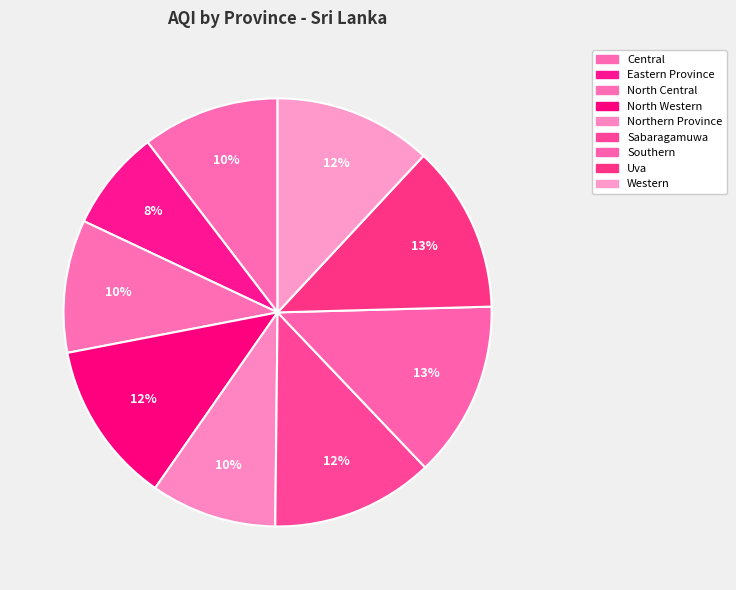

Count the number of slices in the pie.

9